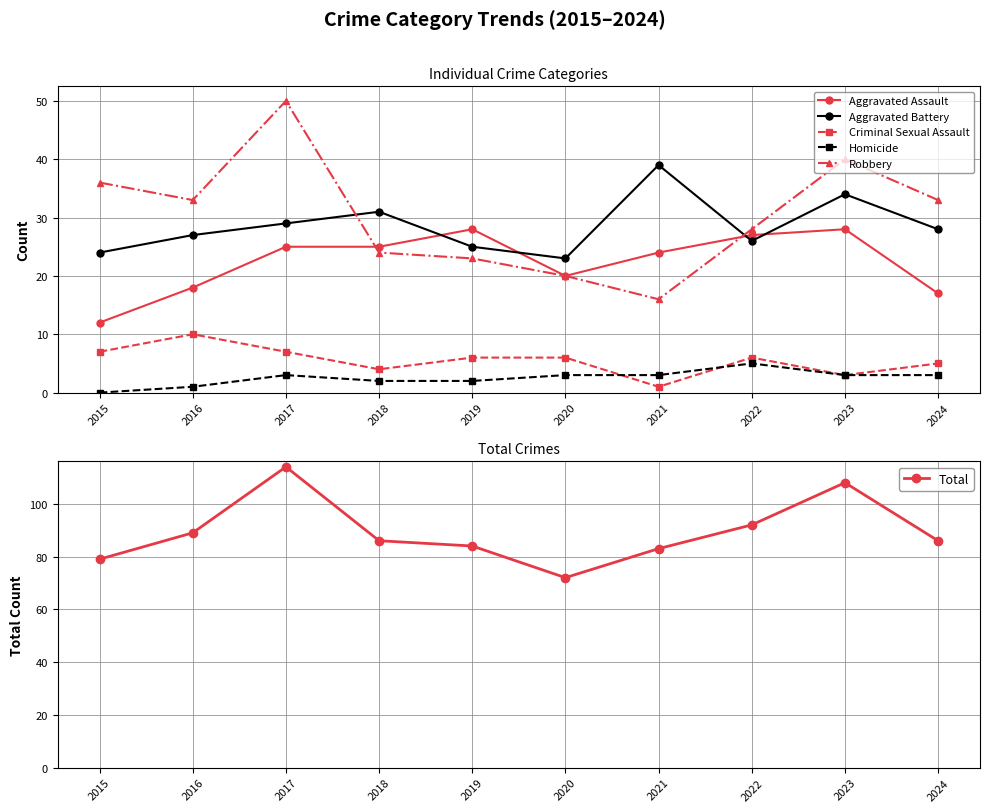

Count the Criminal Sexual Assault values in the range 4 to 7.

7